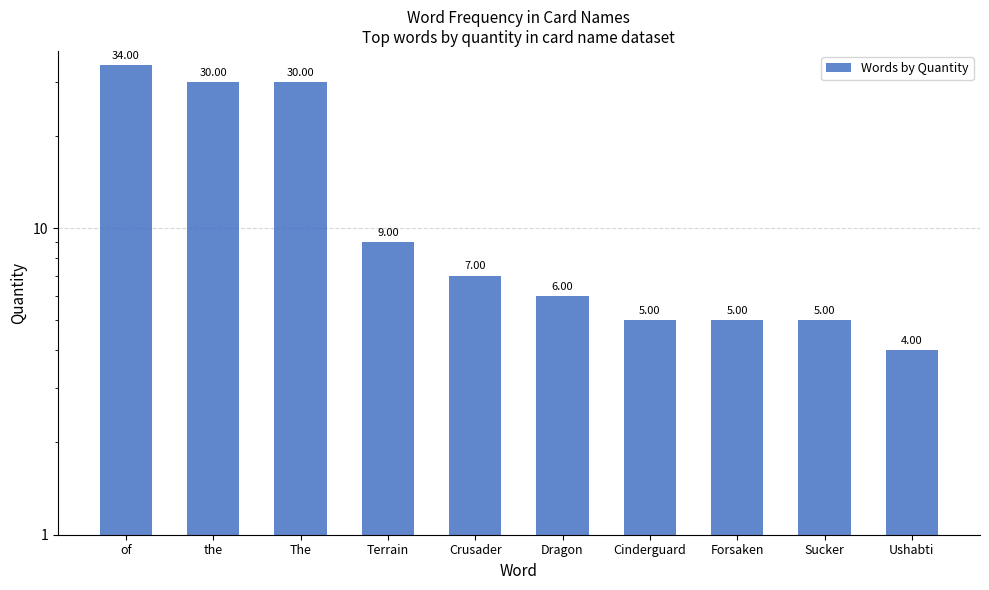

Rank the categories by value from highest to lowest.

of, the, The, Terrain, Crusader, Dragon, Cinderguard, Forsaken, Sucker, Ushabti